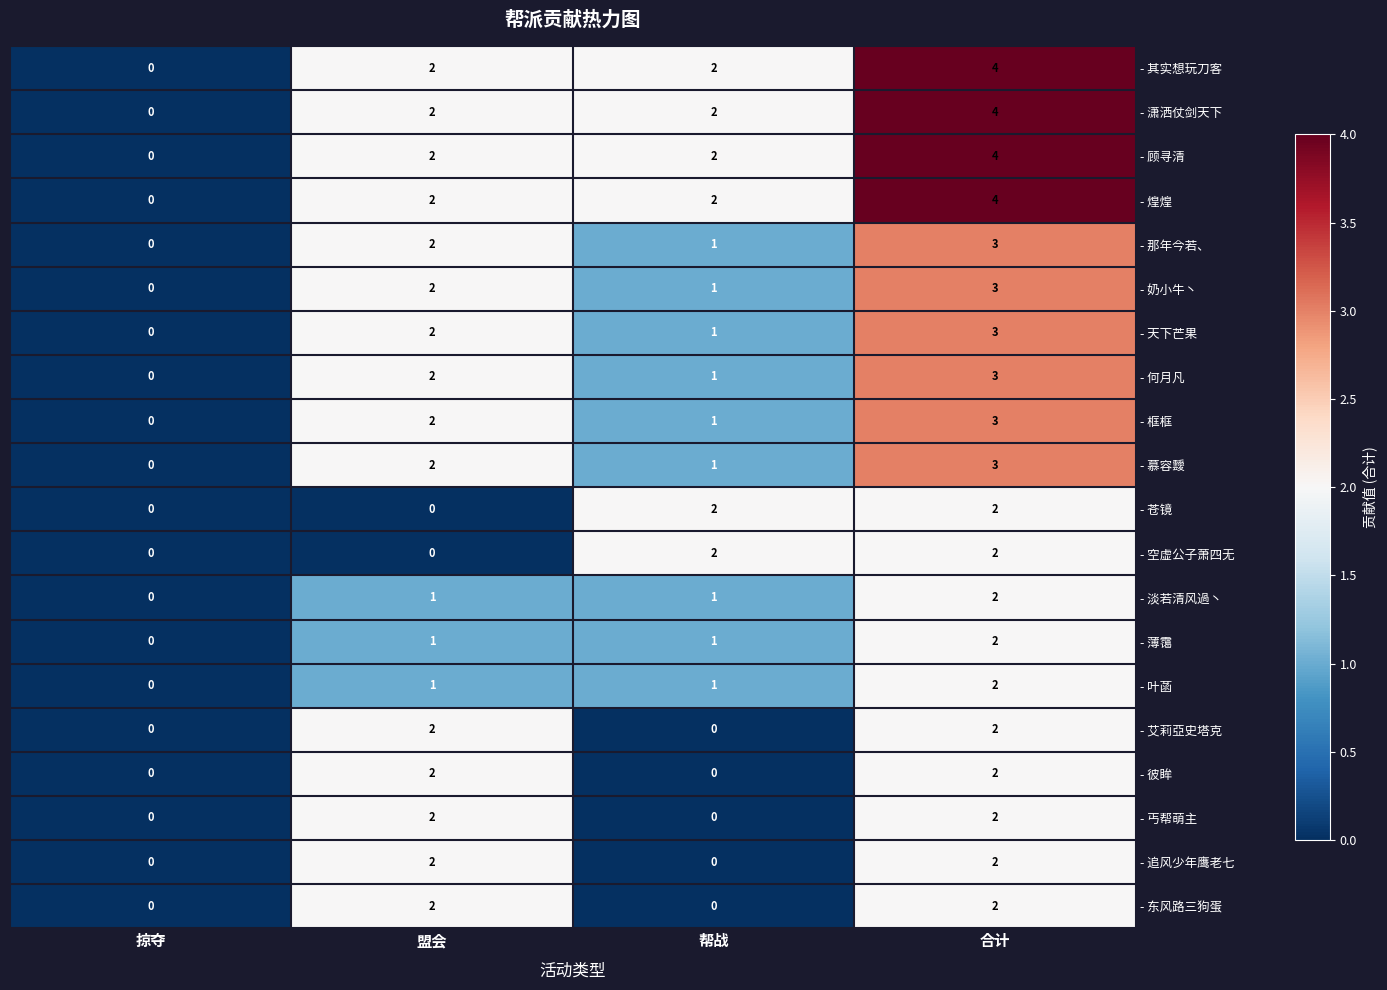

Count the - 奶小牛丶 values in the range 1 to 3.

3